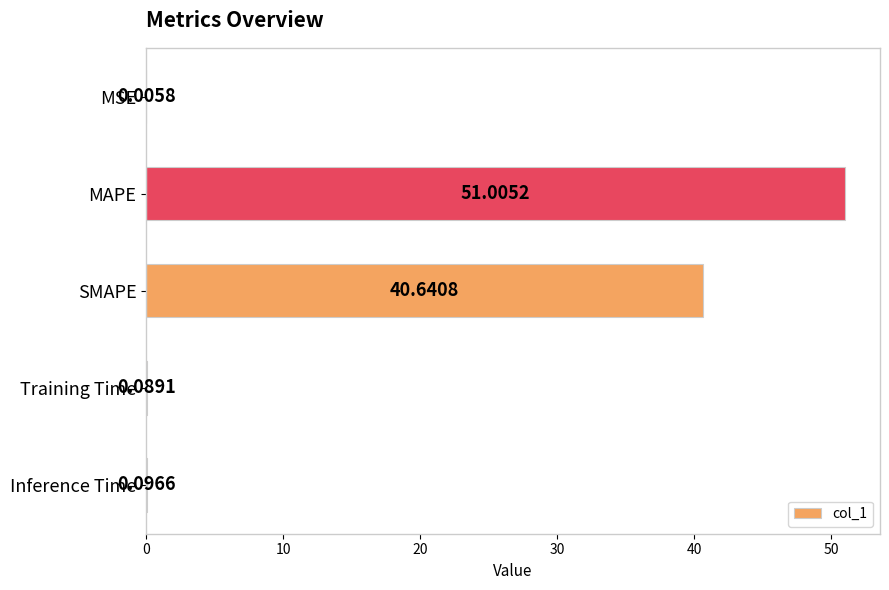

Between Training Time and MSE, which is larger?

Training Time